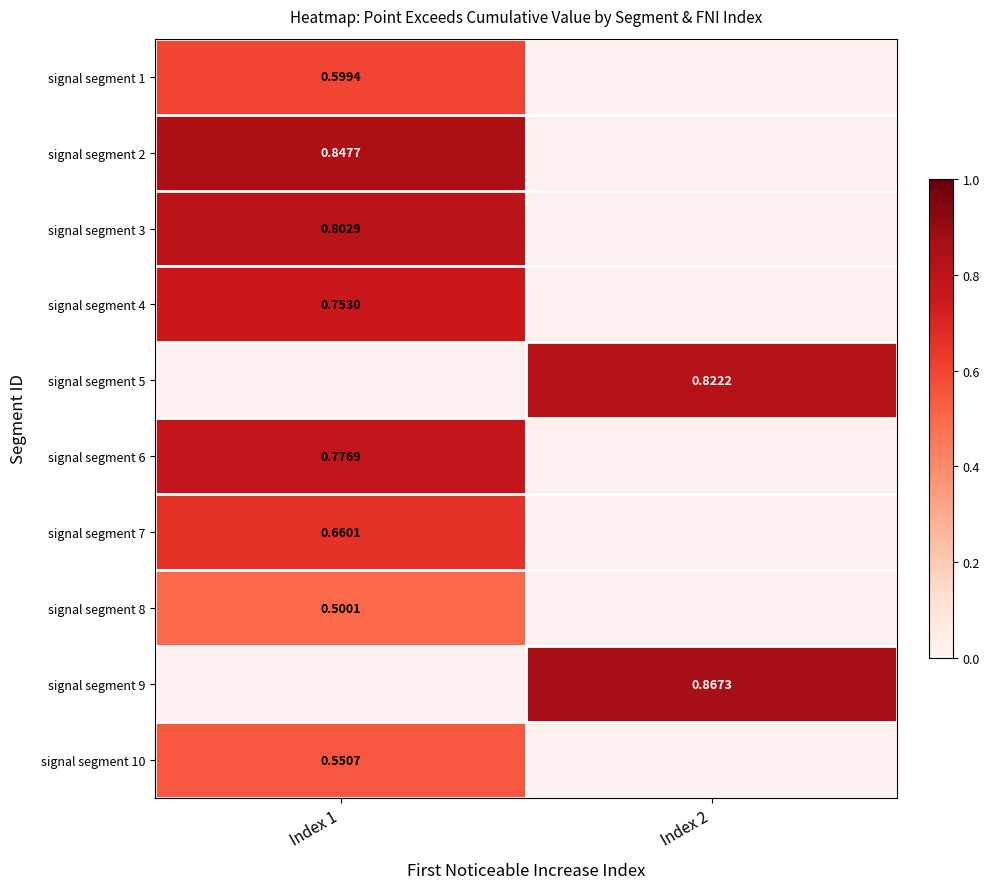

Is the value of signal segment 6 at Index 1 greater than the value of signal segment 1 at Index 1?

Yes